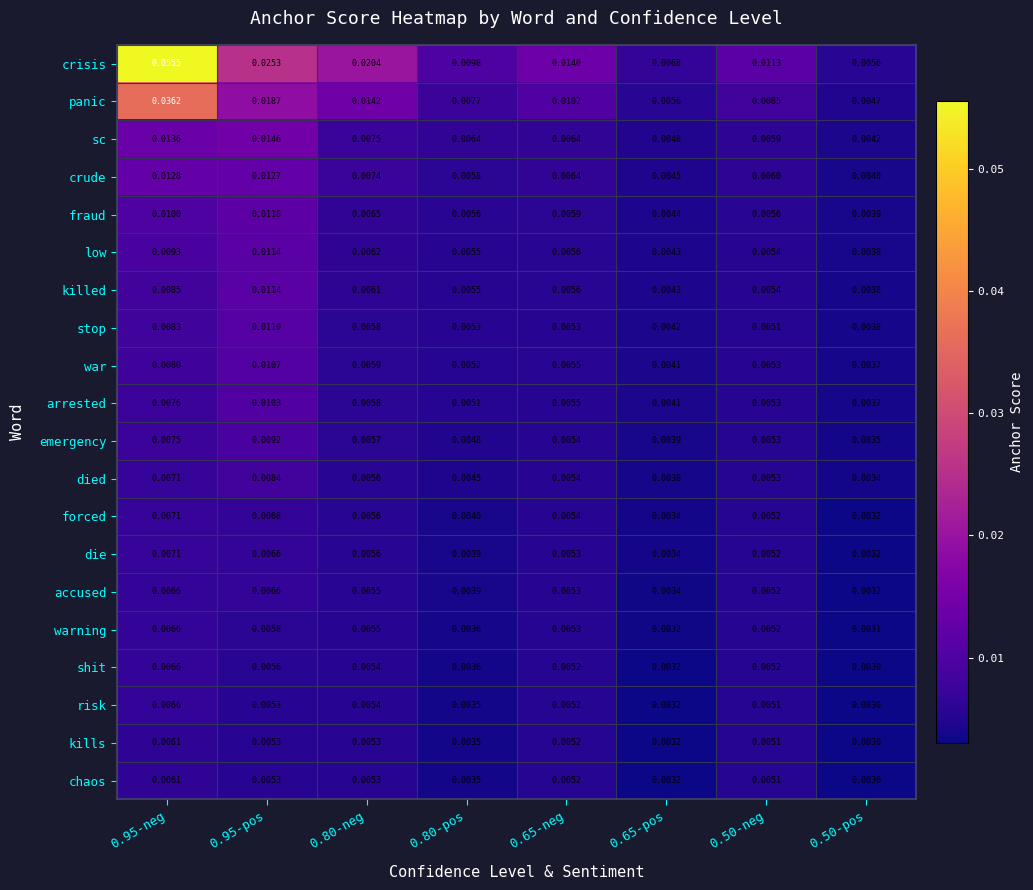

Which series has the widest spread of values?

crisis